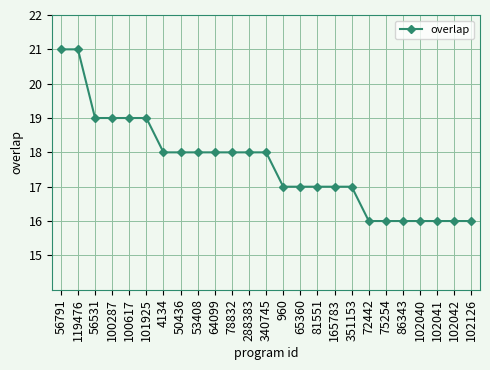

The value at 81551 is 17. True or false?

True